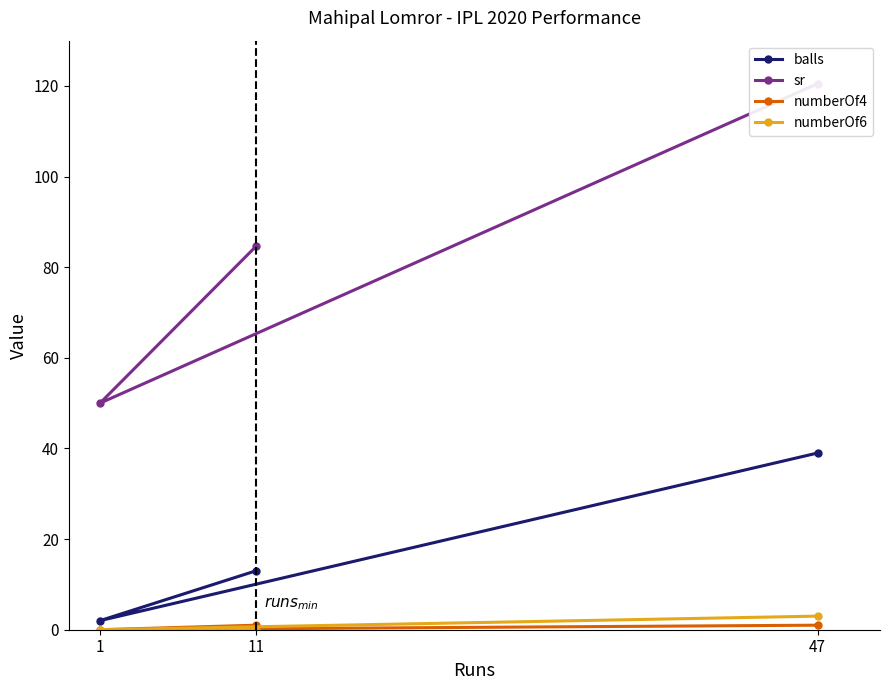

What are all the series names shown in the legend?

balls, sr, numberOf4, numberOf6